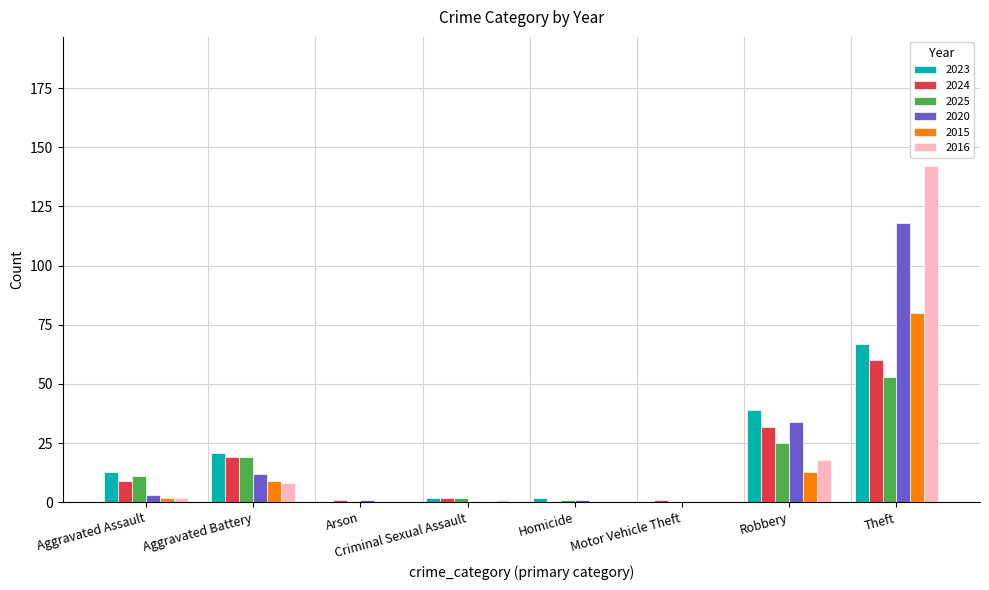

Where is 2024 nearest to the value 30?

Robbery